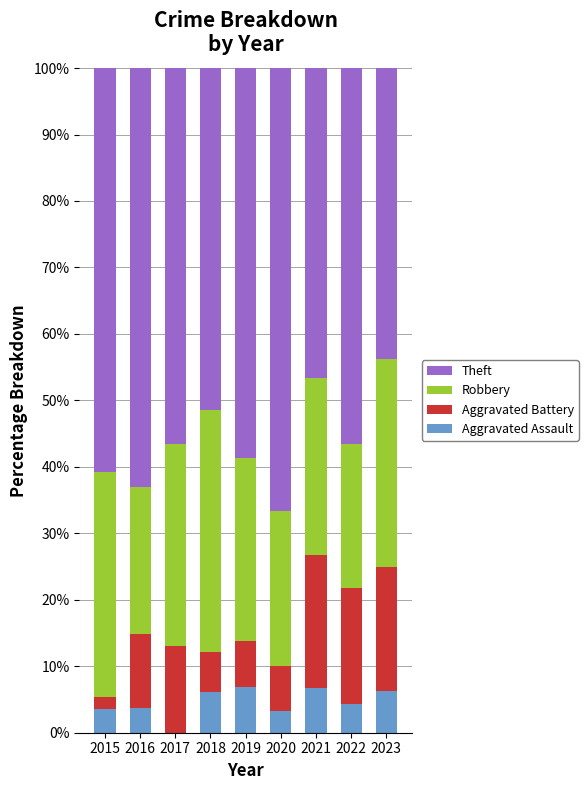

What is the sum of all Aggravated Assault values?

40.8